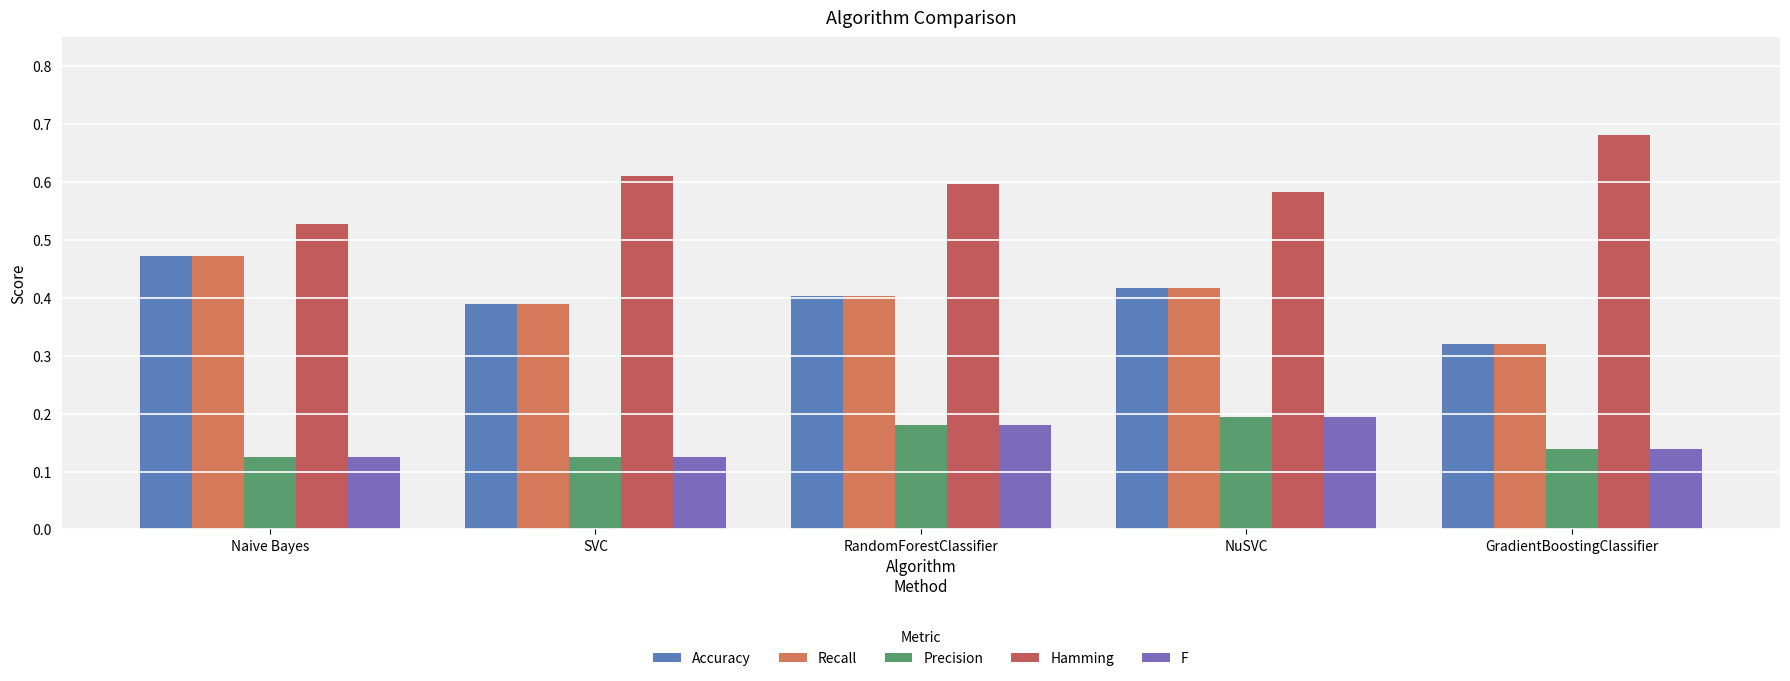

What position from the left is GradientBoostingClassifier?

5